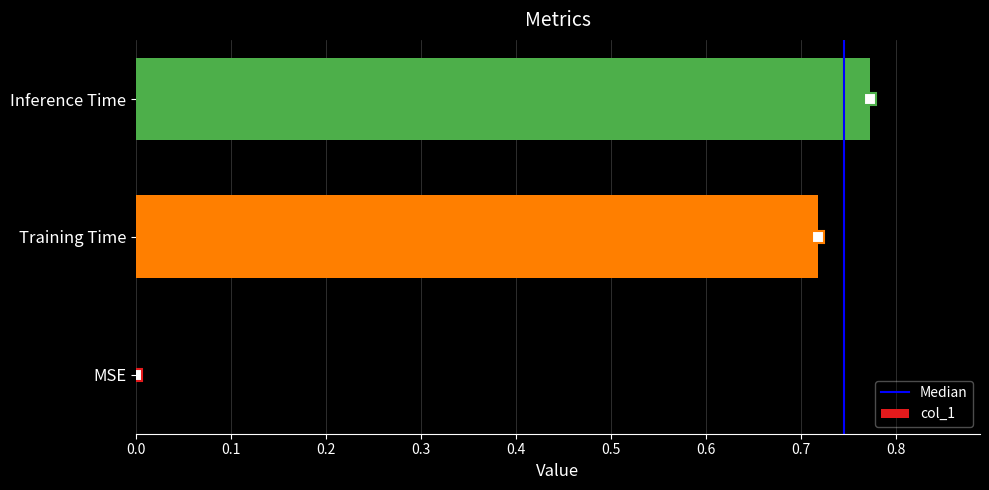

What is the sum of all values?

1.5